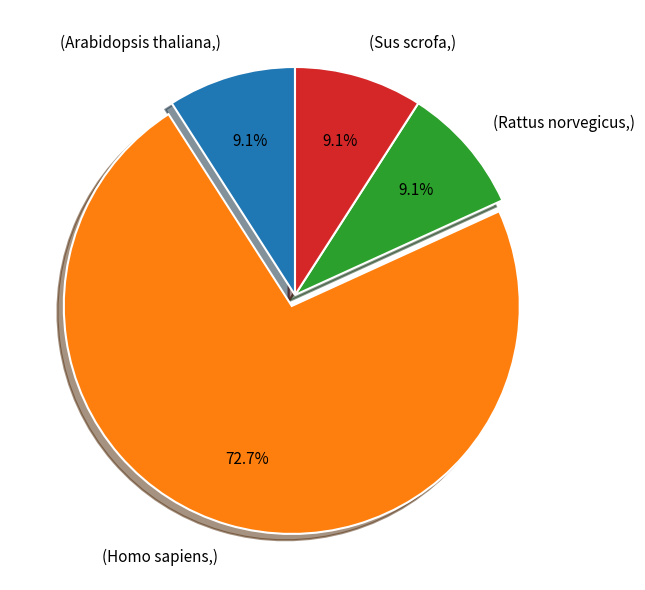

What is the total percentage of (Rattus norvegicus,) and (Sus scrofa,)?

18.2%